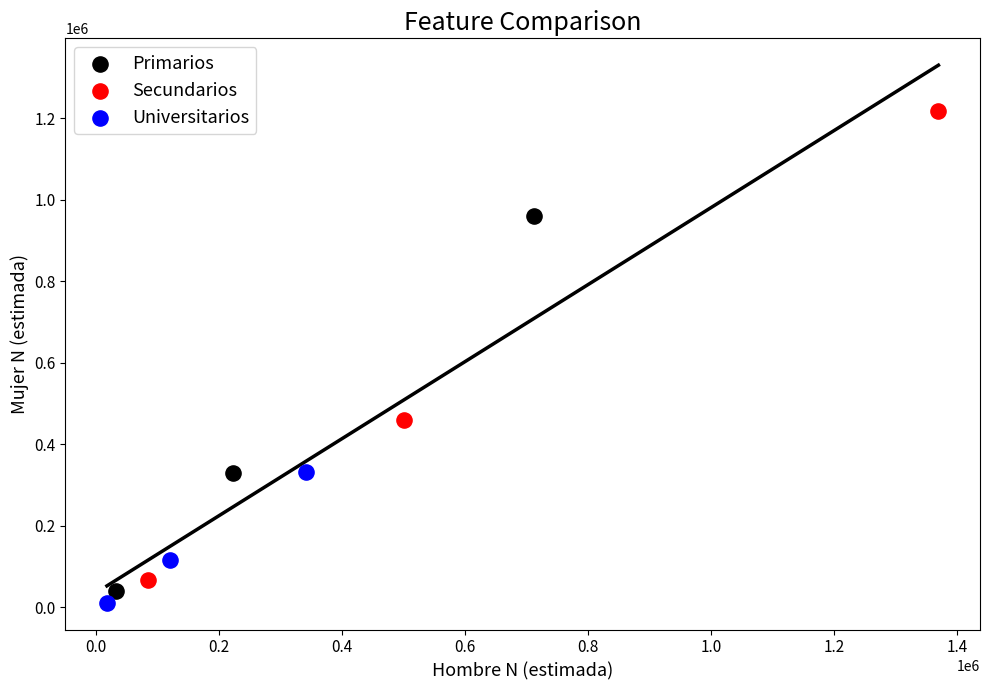

Which series contains the highest Y value?

Secundarios